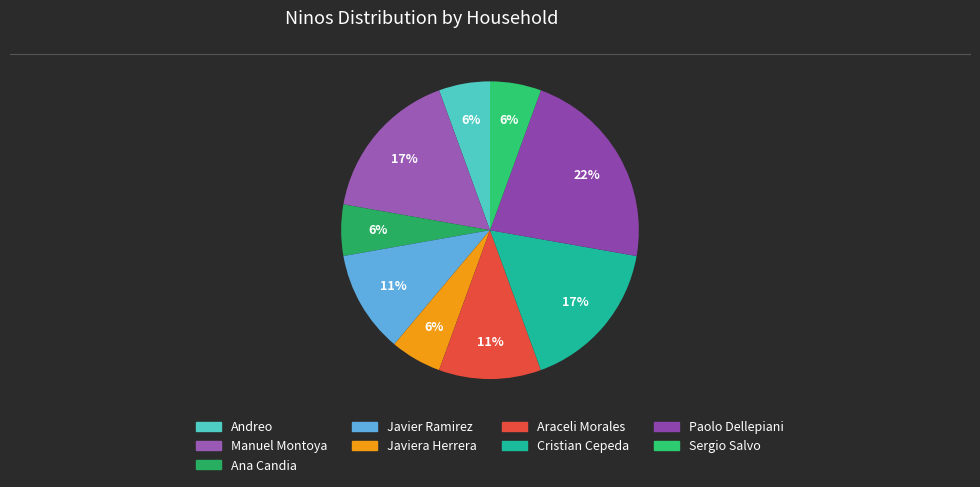

To the nearest percent, what is the average slice percentage?

11%